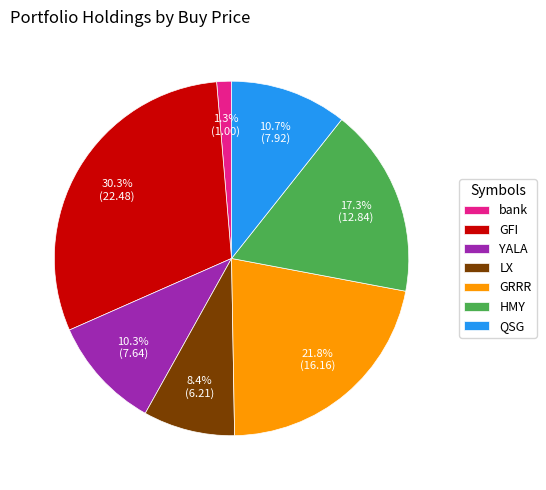

Do GRRR and QSG together represent more than half of the pie?

No